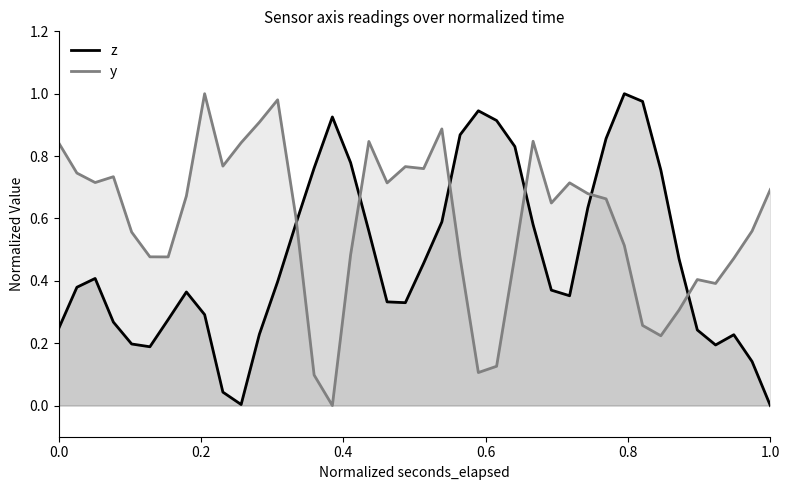

Which series has the largest total across all categories?

y